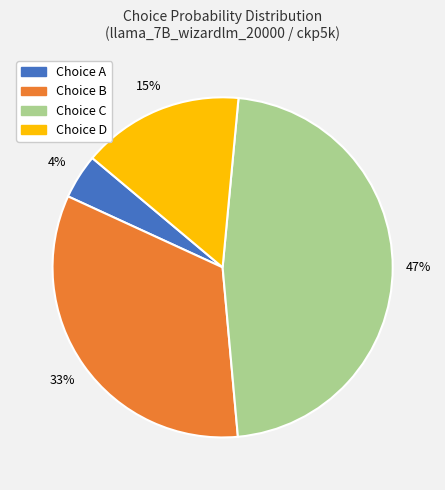

Is there a majority slice in this chart?

No